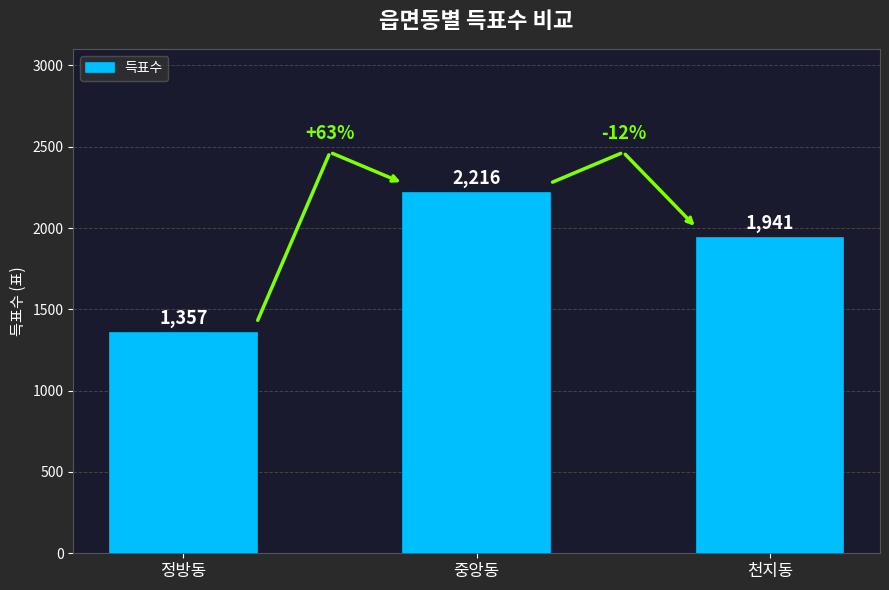

What is the change in value from 중앙동 to 천지동?

-275